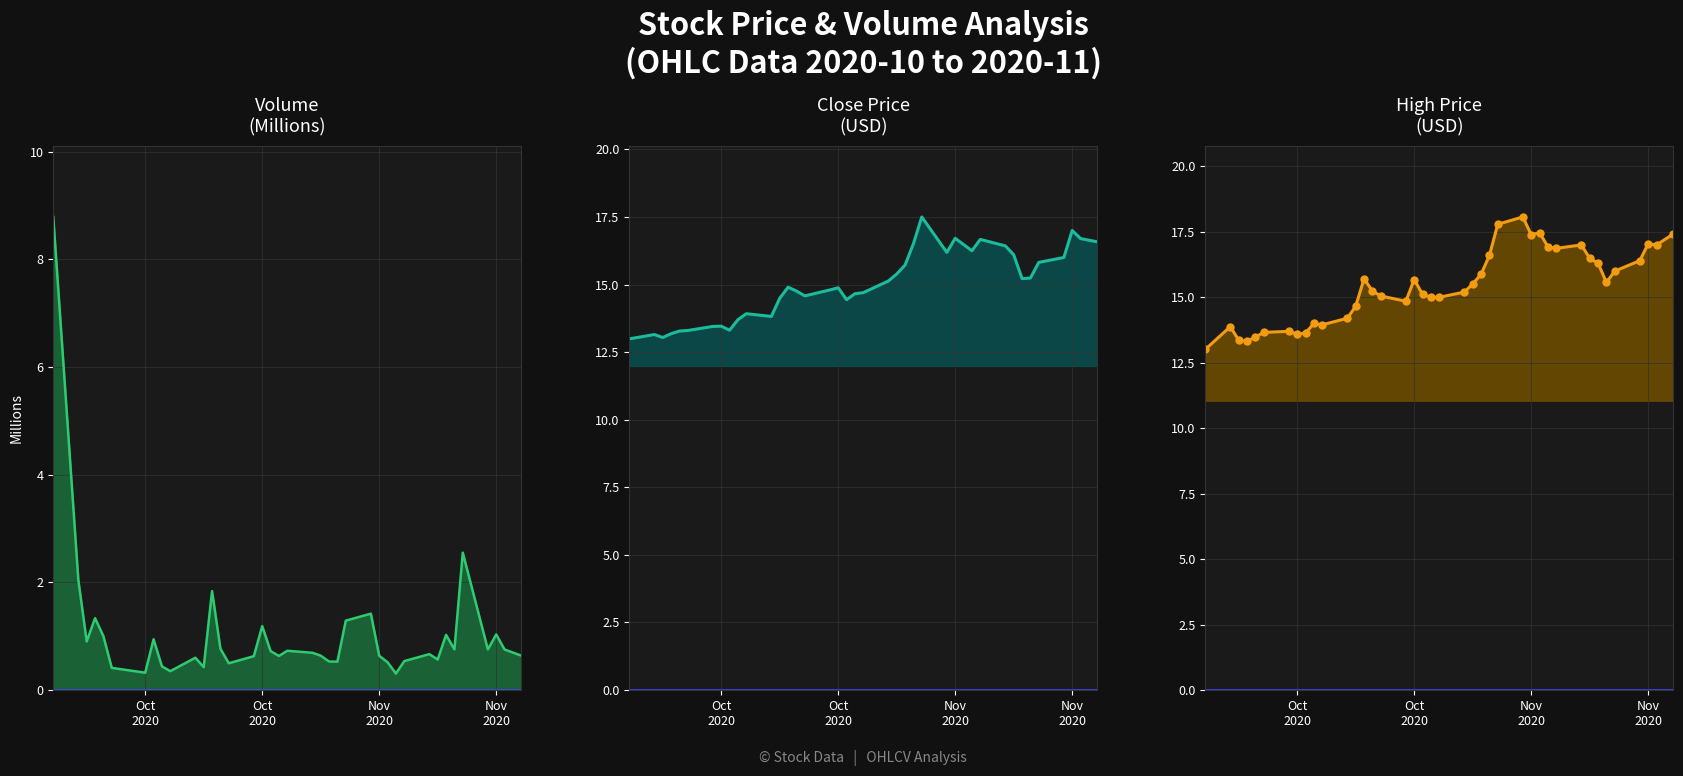

True or false: volume has more than 0 interior local peaks.

True